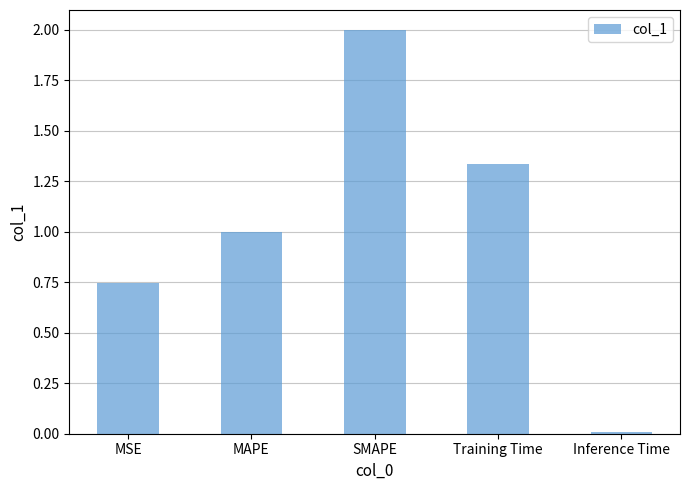

The chart shows a value of 1.0 at MAPE. True or false?

True